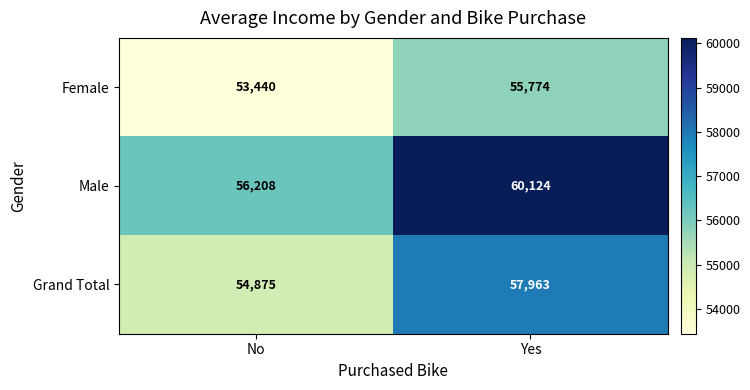

How many data points in Male are less than 60124?

1